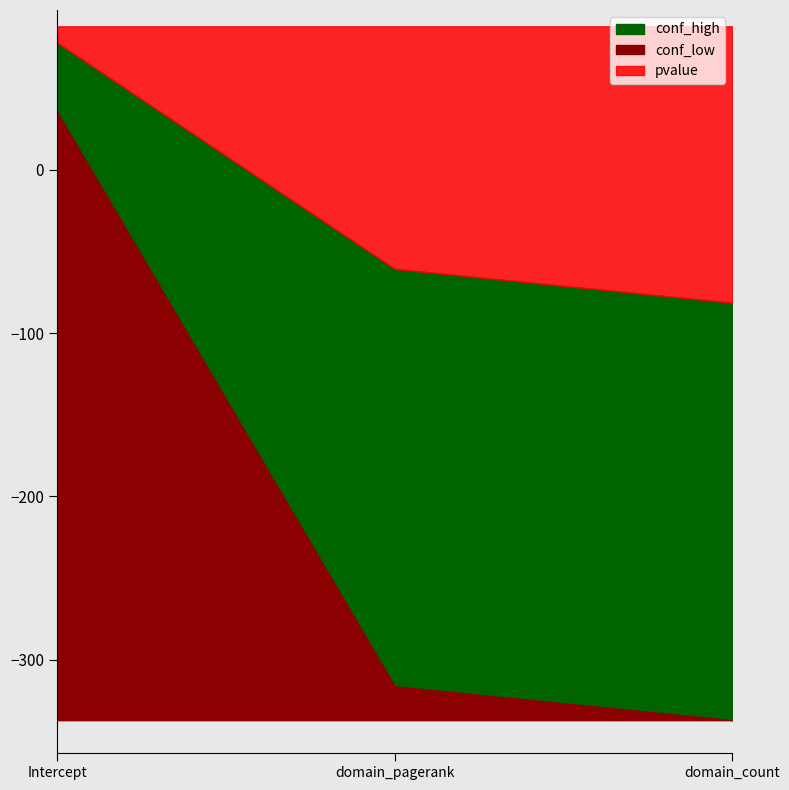

Count the number of categories in the chart.

3